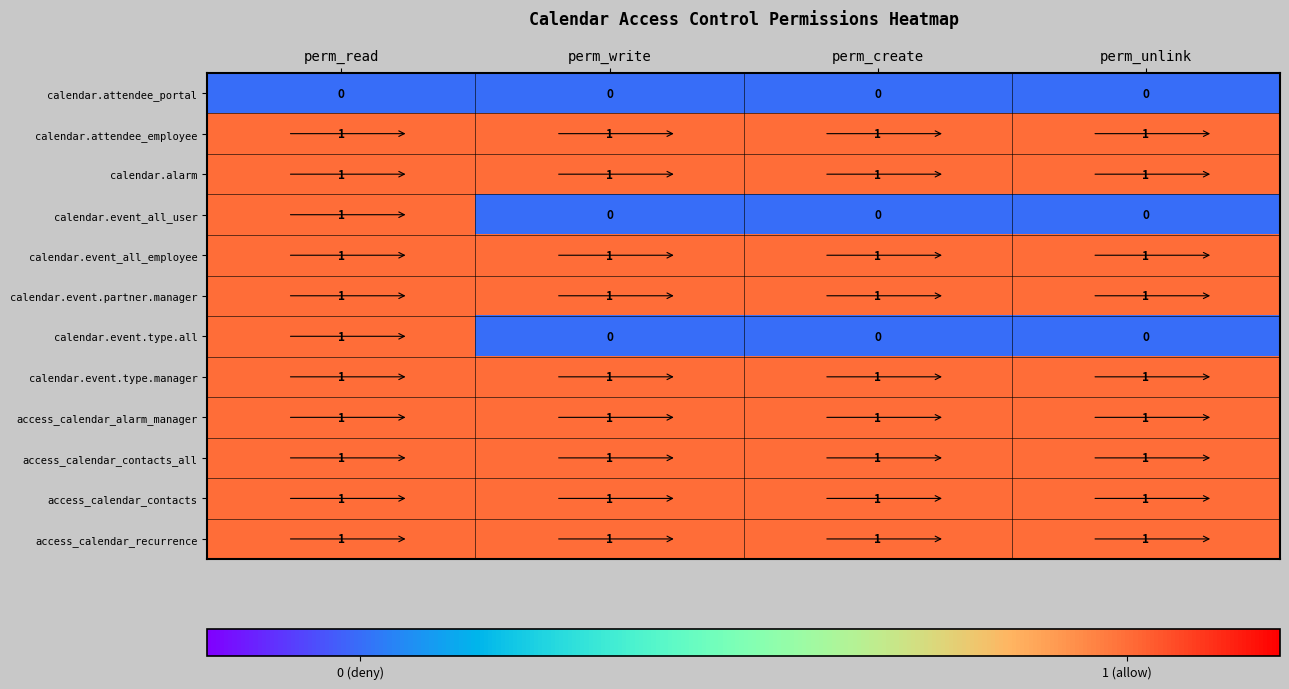

The access_calendar_contacts series shows 1 at perm_write. True or false?

True